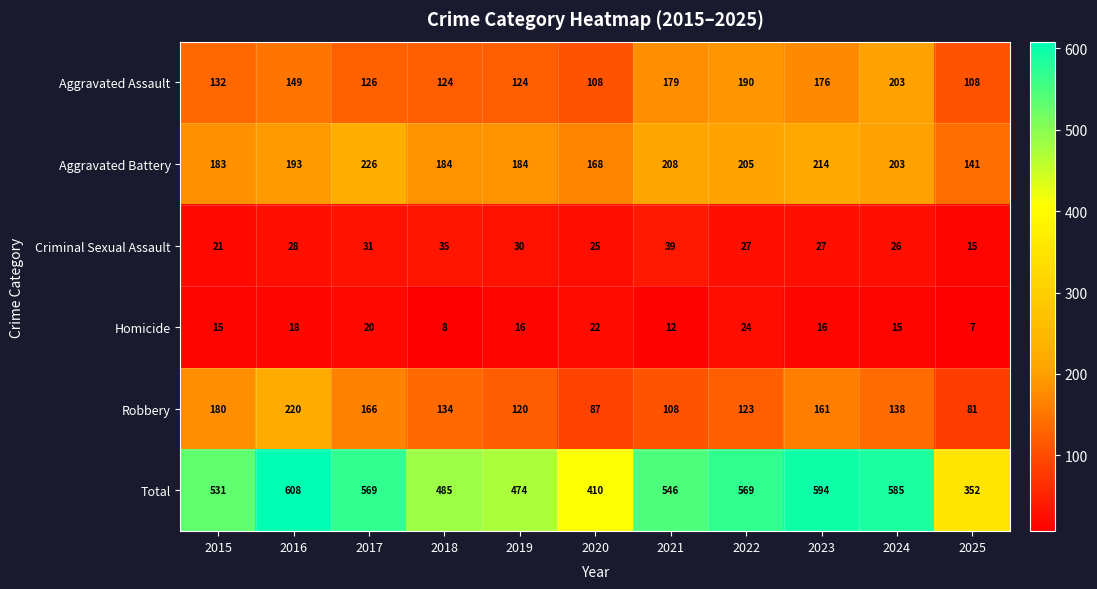

Count the number of data series in this chart.

6